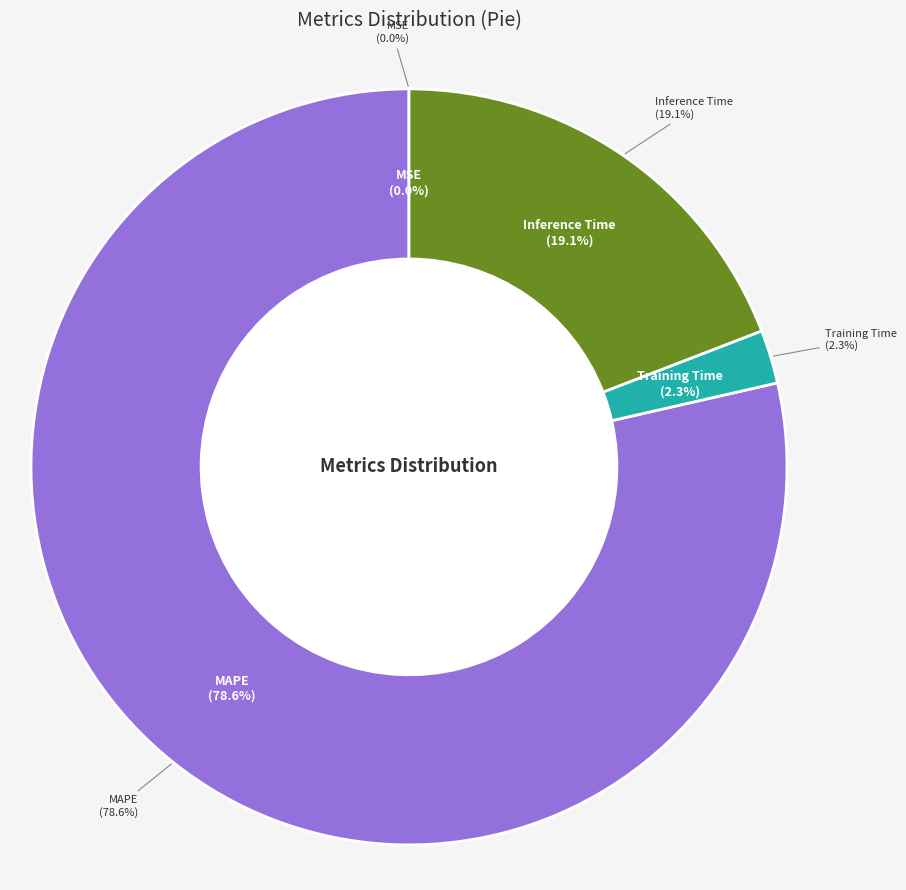

Does Training Time represent more than half of the total?

No